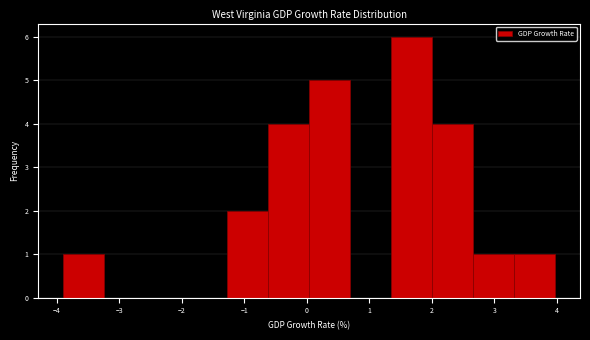

Reading left to right, transcribe this chart: for each bar, give the range it covers on the x-axis and its height. Neither the bar edges nor the heights are printed on the chart, so give them approximately, as read against the axes.

-3.9 to -3.2: 1
-3.2 to -2.6: 0
-2.6 to -1.9: 0
-1.9 to -1.3: 0
-1.3 to -0.6: 2
-0.6 to 0.0: 4
0.0 to 0.7: 5
0.7 to 1.3: 0
1.3 to 2.0: 6
2.0 to 2.7: 4
2.7 to 3.3: 1
3.3 to 4.0: 1